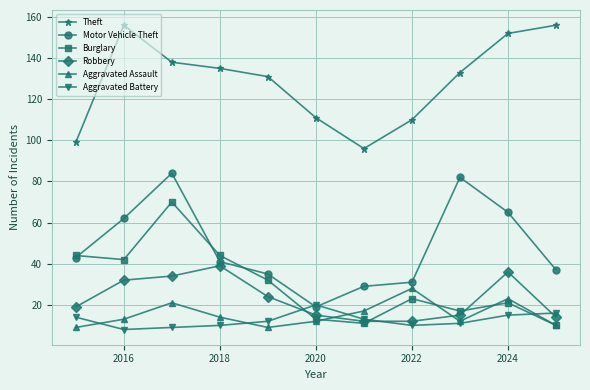

How many data points in Burglary are less than 23?

5